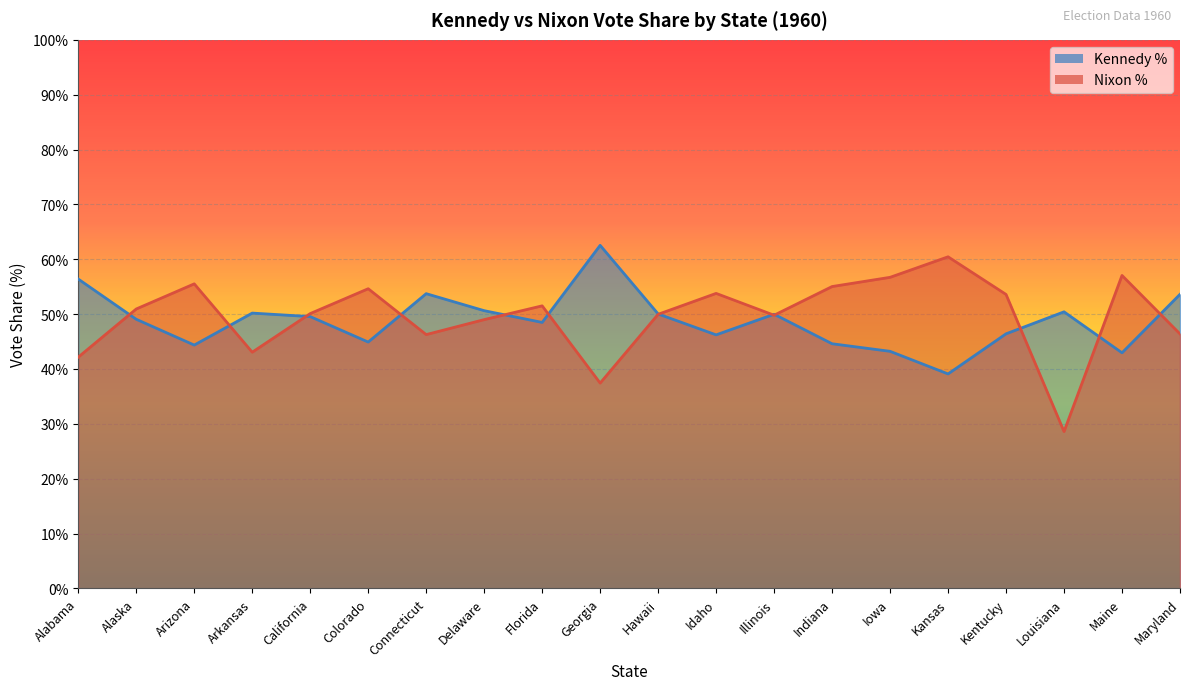

True or false: Nixon % has a value of 46.3 at Connecticut.

True